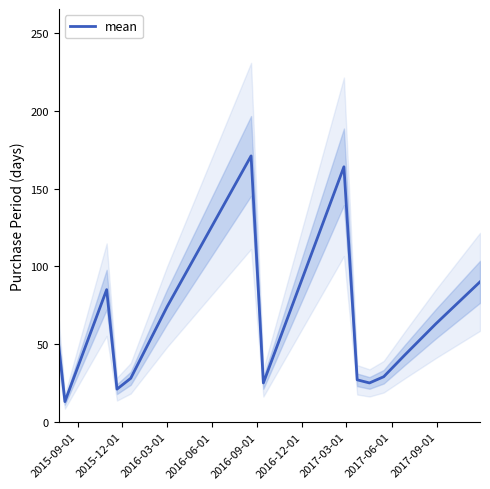

What is the minimum value for mean?

13